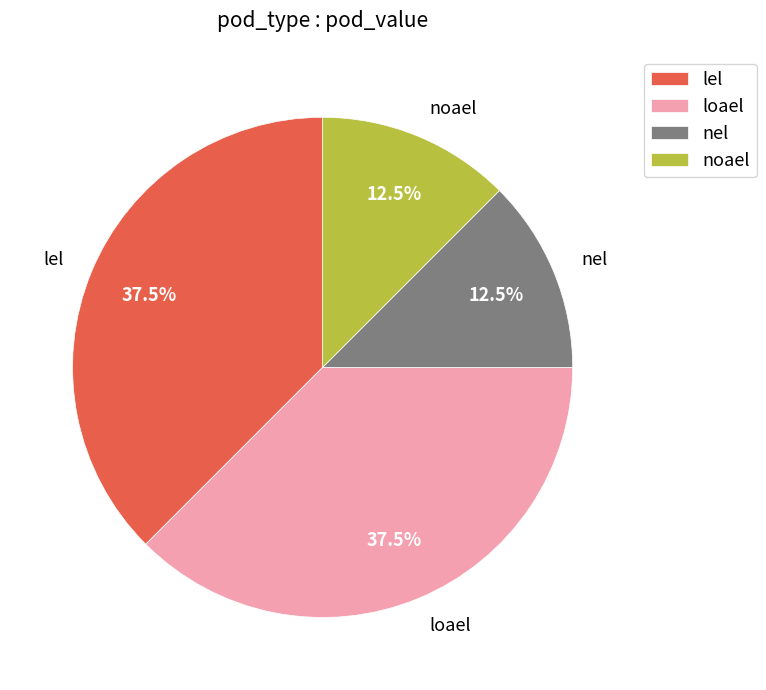

What portion of the pie excludes loael?

62.5%